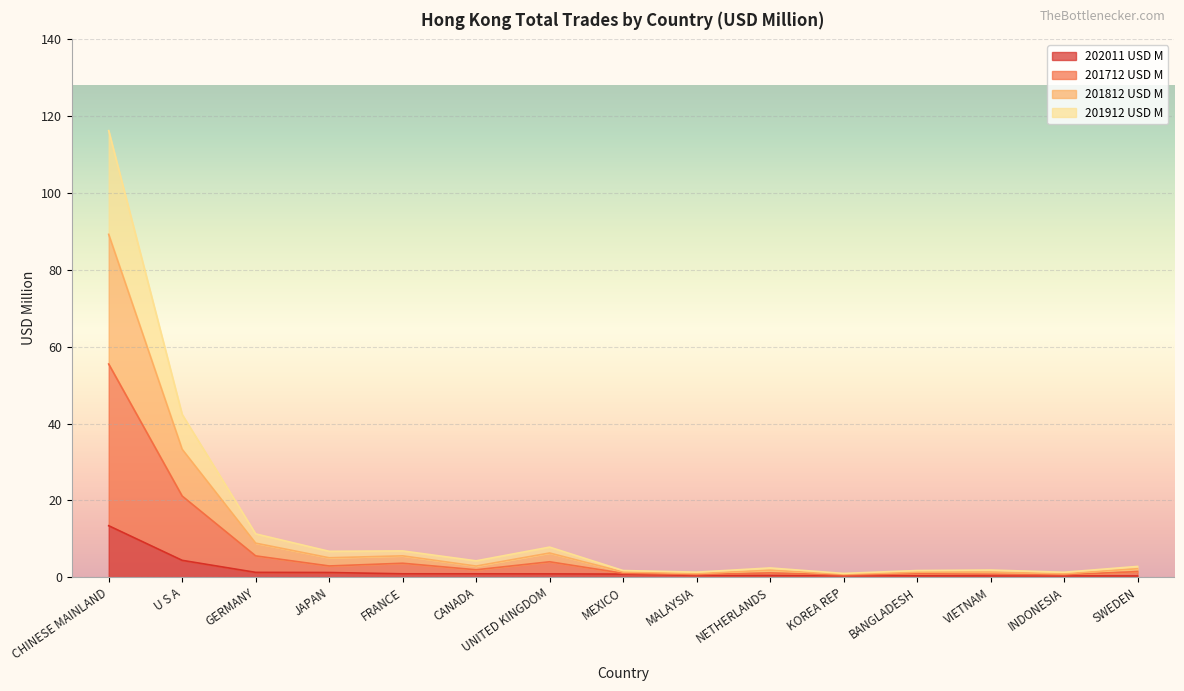

List the labels in order of 201712 USD M value, smallest first.

KOREA REP, INDONESIA, MALAYSIA, VIETNAM, BANGLADESH, MEXICO, NETHERLANDS, SWEDEN, CANADA, JAPAN, FRANCE, UNITED KINGDOM, GERMANY, U S A, CHINESE MAINLAND